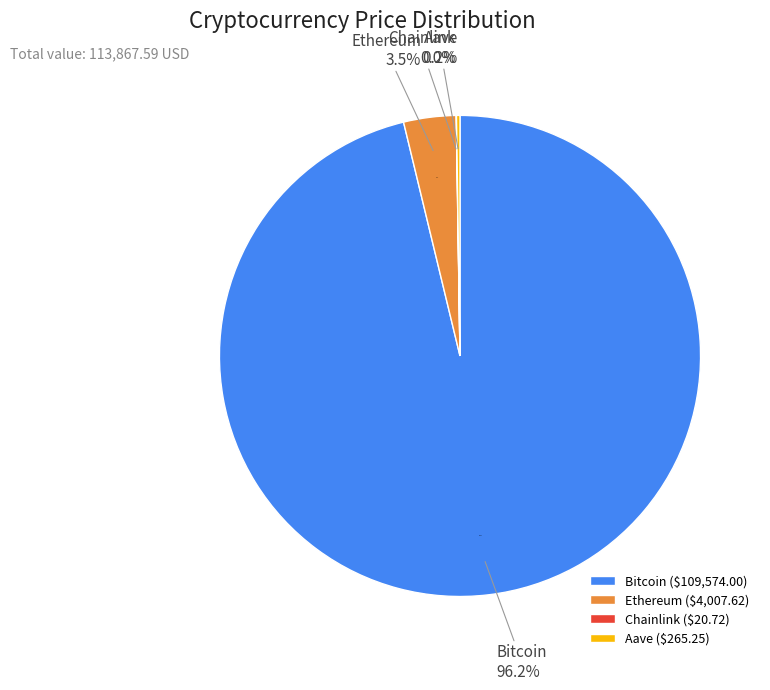

What is the change in value from Bitcoin to Aave?

-109308.8